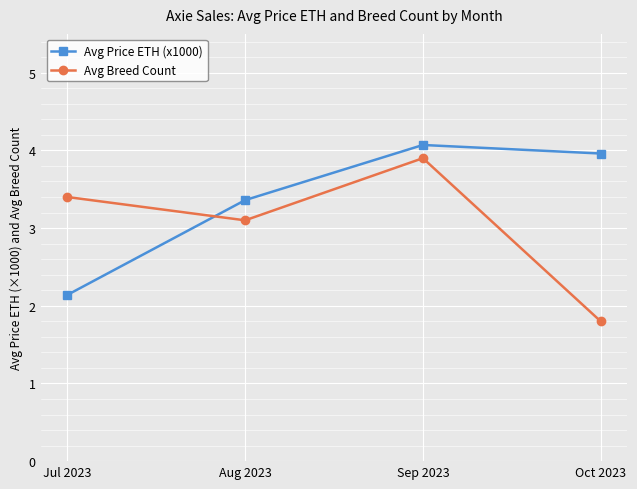

Is it true that Avg Price ETH (x1000) equals 2.1 at Jul 2023?

True